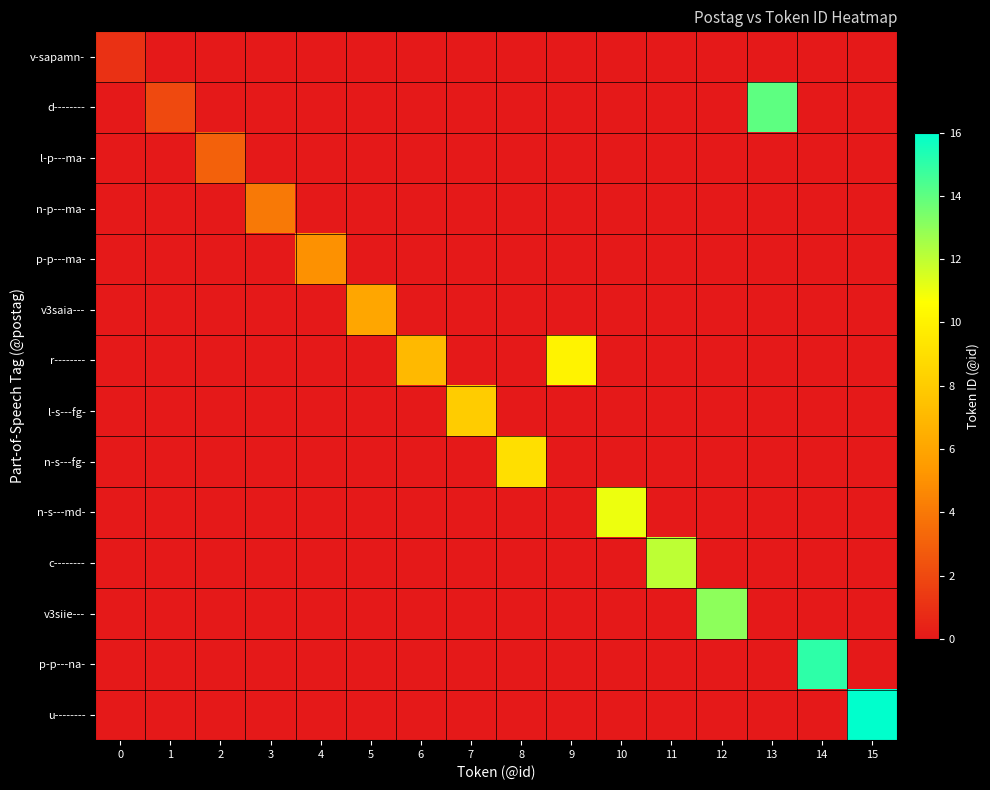

Which category has the highest value across all series?

15